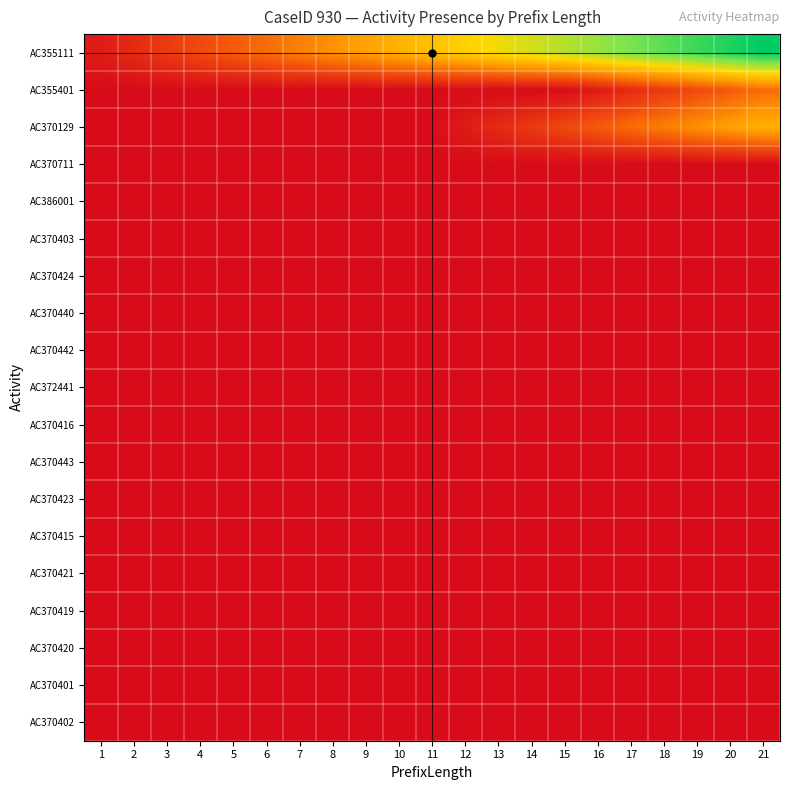

Reading left to right, what are all the values shown in this chart?

row_0: 0.0	0.1	0.1	0.2	0.2	0.3	0.3	0.4	0.4	0.5	0.5	0.6	0.6	0.7	0.7	0.8	0.8	0.9	0.9	1.0	1.0
row_1: 0.0	0.0	0.0	0.0	0.0	0.0	0.0	0.0	0.0	0.0	0.0	0.0	0.0	0.0	0.0	0.0	0.1	0.1	0.2	0.2	0.3
row_2: 0.0	0.0	0.0	0.0	0.0	0.0	0.0	0.0	0.0	0.0	0.0	0.0	0.1	0.1	0.2	0.2	0.3	0.3	0.4	0.4	0.5
row_3: 0.0	0.0	0.0	0.0	0.0	0.0	0.0	0.0	0.0	0.0	0.0	0.0	0.0	0.0	0.0	0.0	0.0	0.0	0.0	0.0	0.0
row_4: 0.0	0.0	0.0	0.0	0.0	0.0	0.0	0.0	0.0	0.0	0.0	0.0	0.0	0.0	0.0	0.0	0.0	0.0	0.0	0.0	0.0
row_5: 0.0	0.0	0.0	0.0	0.0	0.0	0.0	0.0	0.0	0.0	0.0	0.0	0.0	0.0	0.0	0.0	0.0	0.0	0.0	0.0	0.0
row_6: 0.0	0.0	0.0	0.0	0.0	0.0	0.0	0.0	0.0	0.0	0.0	0.0	0.0	0.0	0.0	0.0	0.0	0.0	0.0	0.0	0.0
row_7: 0.0	0.0	0.0	0.0	0.0	0.0	0.0	0.0	0.0	0.0	0.0	0.0	0.0	0.0	0.0	0.0	0.0	0.0	0.0	0.0	0.0
row_8: 0.0	0.0	0.0	0.0	0.0	0.0	0.0	0.0	0.0	0.0	0.0	0.0	0.0	0.0	0.0	0.0	0.0	0.0	0.0	0.0	0.0
row_9: 0.0	0.0	0.0	0.0	0.0	0.0	0.0	0.0	0.0	0.0	0.0	0.0	0.0	0.0	0.0	0.0	0.0	0.0	0.0	0.0	0.0
row_10: 0.0	0.0	0.0	0.0	0.0	0.0	0.0	0.0	0.0	0.0	0.0	0.0	0.0	0.0	0.0	0.0	0.0	0.0	0.0	0.0	0.0
row_11: 0.0	0.0	0.0	0.0	0.0	0.0	0.0	0.0	0.0	0.0	0.0	0.0	0.0	0.0	0.0	0.0	0.0	0.0	0.0	0.0	0.0
row_12: 0.0	0.0	0.0	0.0	0.0	0.0	0.0	0.0	0.0	0.0	0.0	0.0	0.0	0.0	0.0	0.0	0.0	0.0	0.0	0.0	0.0
row_13: 0.0	0.0	0.0	0.0	0.0	0.0	0.0	0.0	0.0	0.0	0.0	0.0	0.0	0.0	0.0	0.0	0.0	0.0	0.0	0.0	0.0
row_14: 0.0	0.0	0.0	0.0	0.0	0.0	0.0	0.0	0.0	0.0	0.0	0.0	0.0	0.0	0.0	0.0	0.0	0.0	0.0	0.0	0.0
row_15: 0.0	0.0	0.0	0.0	0.0	0.0	0.0	0.0	0.0	0.0	0.0	0.0	0.0	0.0	0.0	0.0	0.0	0.0	0.0	0.0	0.0
row_16: 0.0	0.0	0.0	0.0	0.0	0.0	0.0	0.0	0.0	0.0	0.0	0.0	0.0	0.0	0.0	0.0	0.0	0.0	0.0	0.0	0.0
row_17: 0.0	0.0	0.0	0.0	0.0	0.0	0.0	0.0	0.0	0.0	0.0	0.0	0.0	0.0	0.0	0.0	0.0	0.0	0.0	0.0	0.0
row_18: 0.0	0.0	0.0	0.0	0.0	0.0	0.0	0.0	0.0	0.0	0.0	0.0	0.0	0.0	0.0	0.0	0.0	0.0	0.0	0.0	0.0